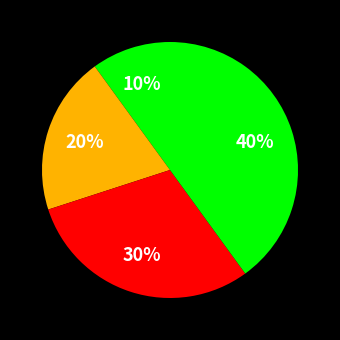

How many slices are in this pie chart?

4